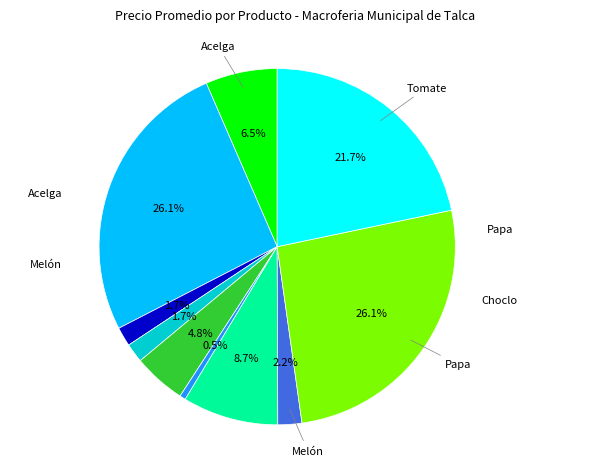

How many segments does this pie chart have?

10